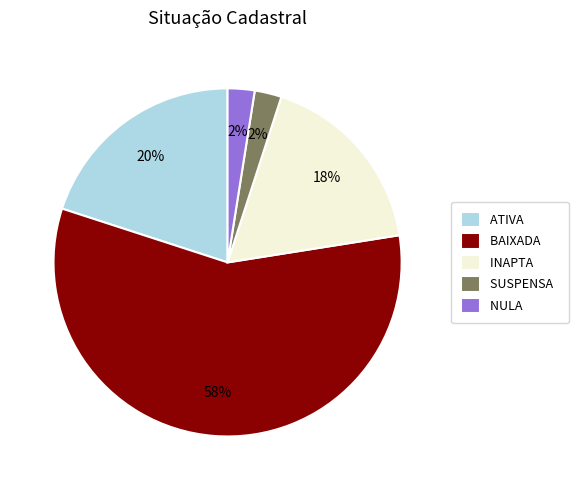

To the nearest percent, what is the average slice percentage?

20%